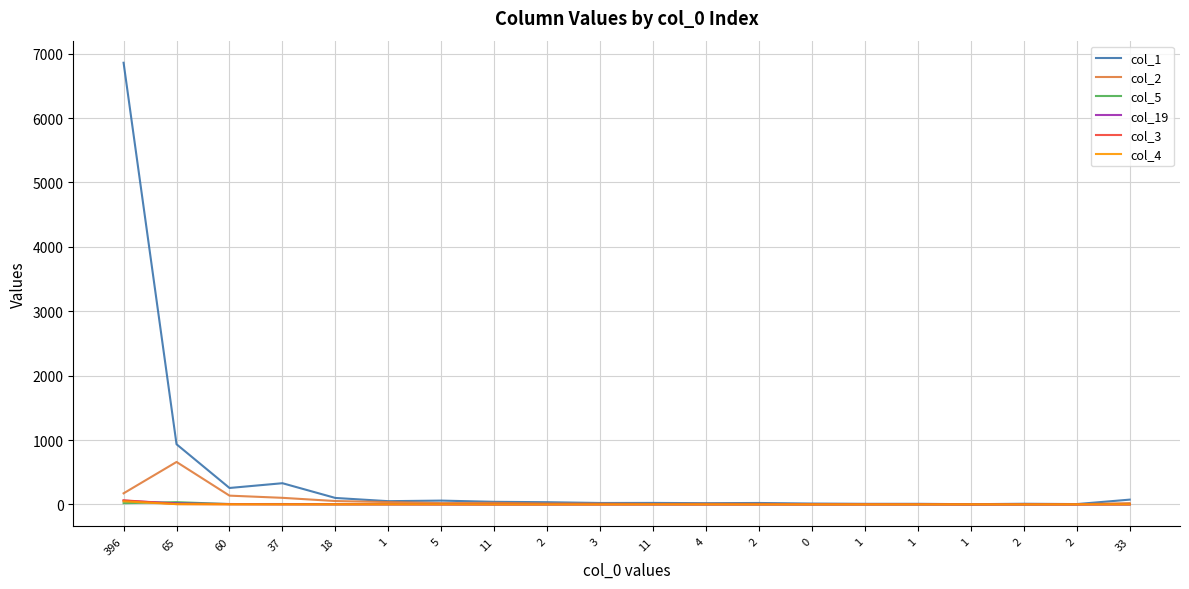

What is the label of the 4th point from the right?

1